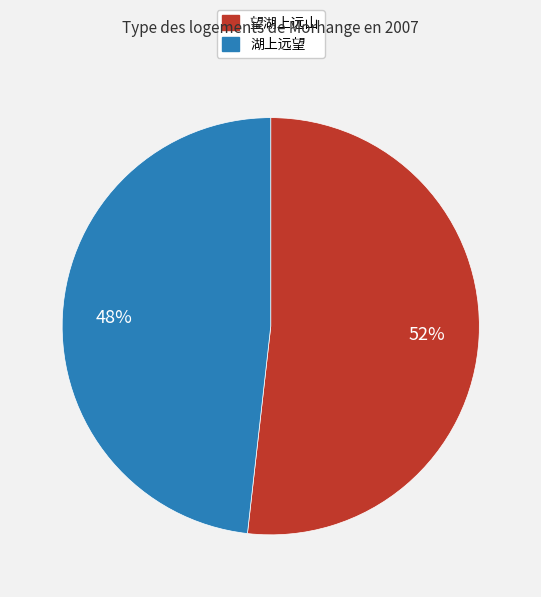

Count the number of slices in the pie.

2